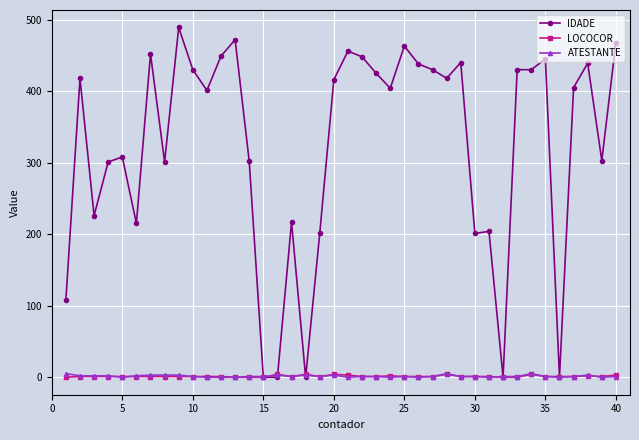

Which series has the largest total across all categories?

IDADE